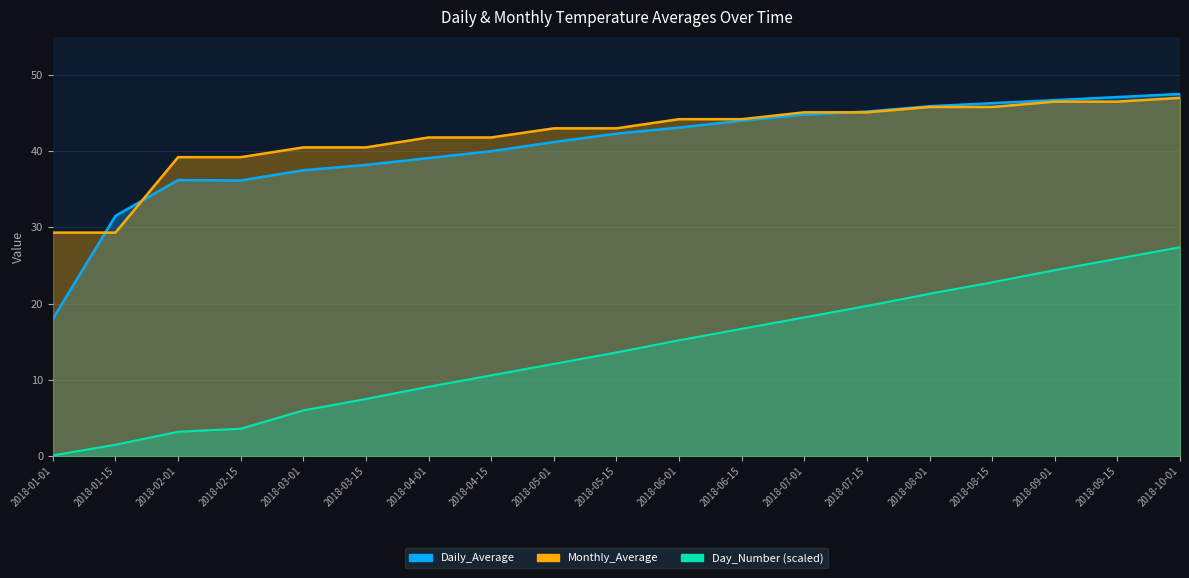

What is the label of the 14th point from the left?

2018-07-15